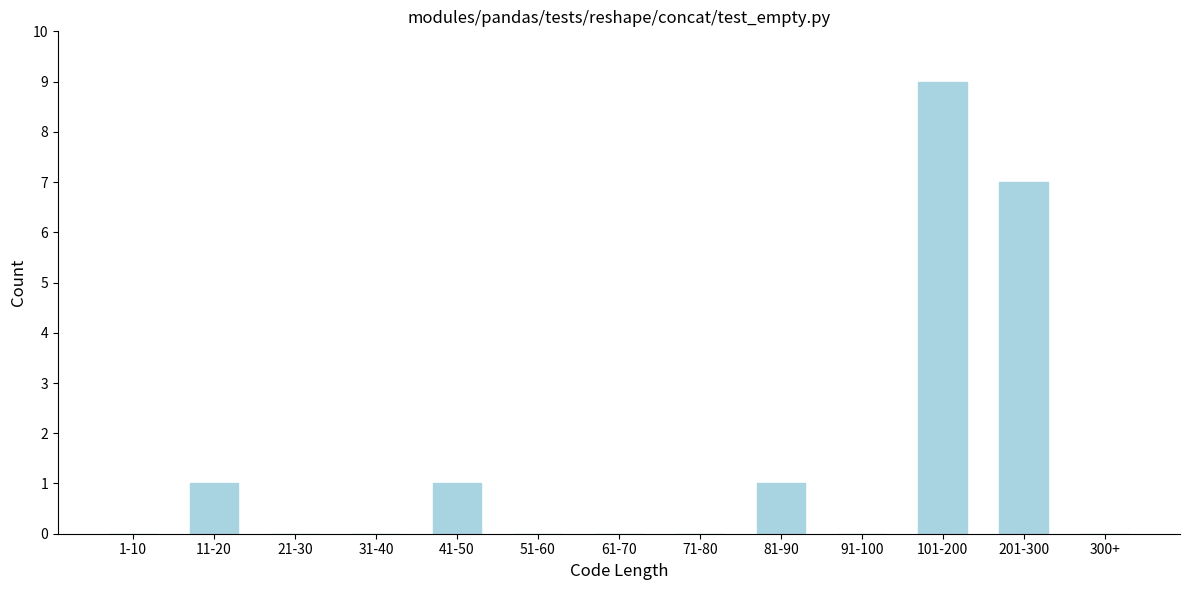

Reading left to right, transcribe all the data shown in this chart.

1-10=0	11-20=1	21-30=0	31-40=0	41-50=1	51-60=0	61-70=0	71-80=0	81-90=1	91-100=0	101-200=9	201-300=7	300+=0